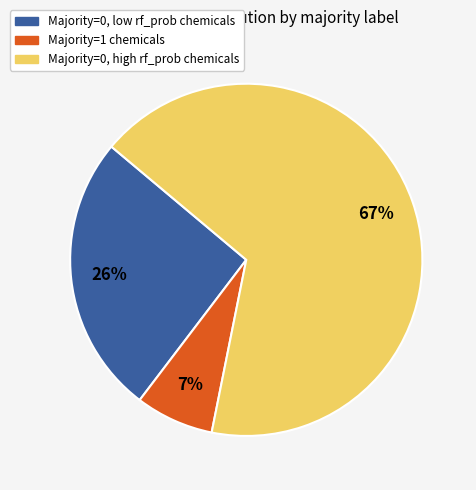

To the nearest percent, what is the difference between the largest and smallest slice percentages?

60%